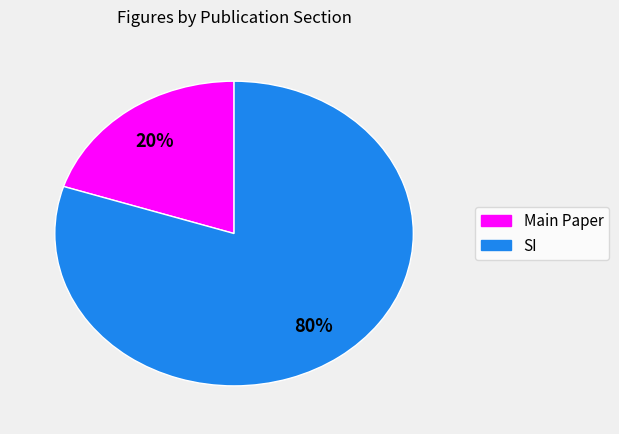

To the nearest percent, what is the average slice percentage?

50%